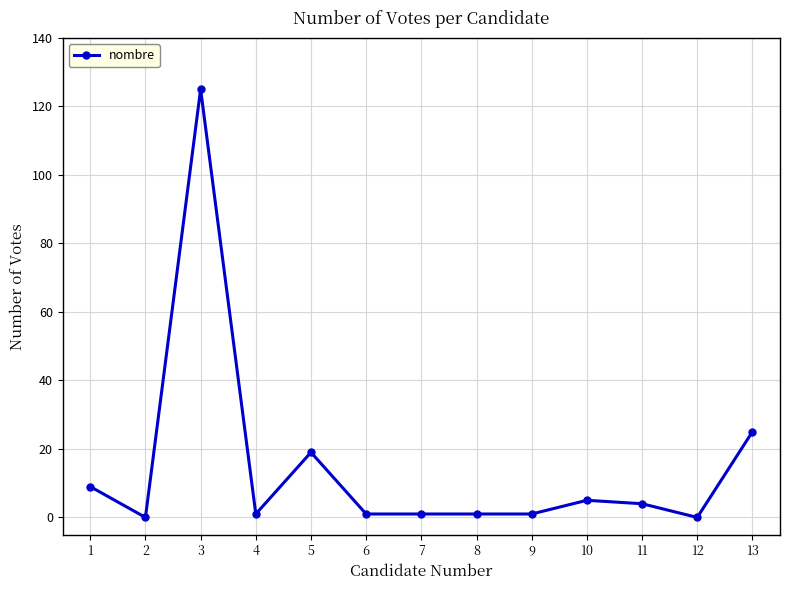

What is the sum of all values?

192